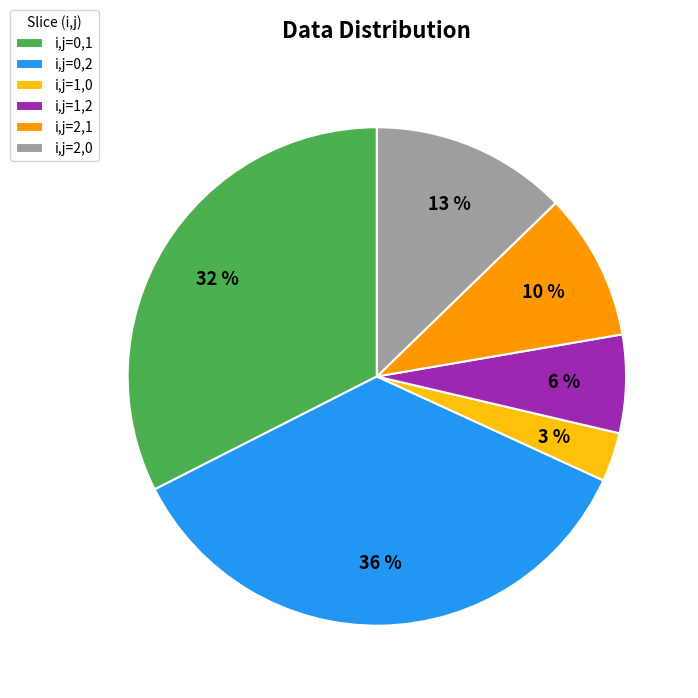

Between i,j=1,2 and i,j=0,1, which is larger?

i,j=0,1